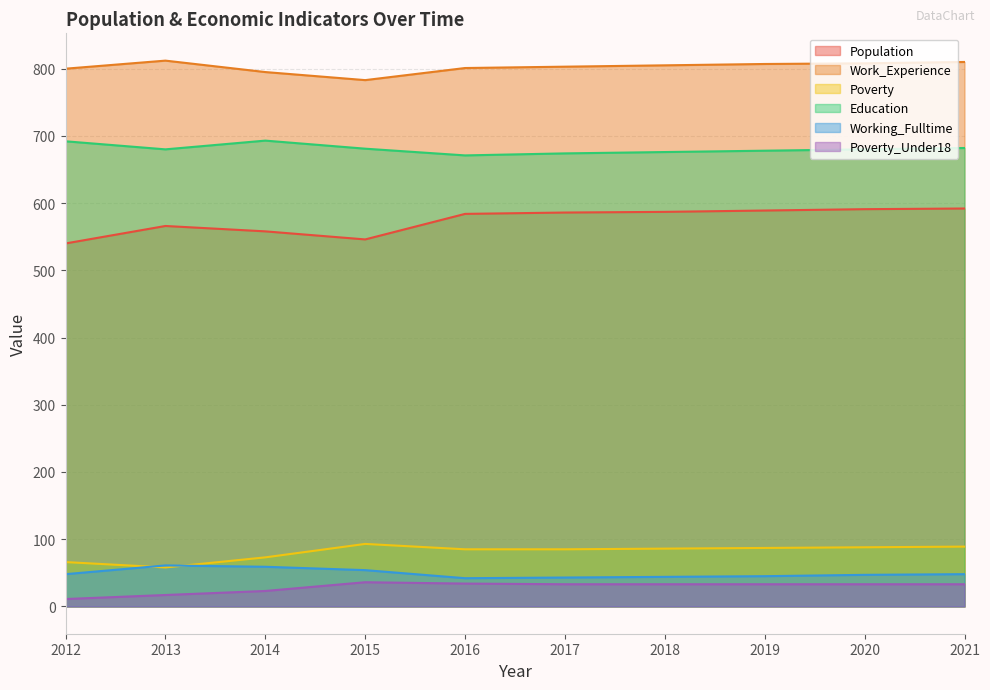

At which category does the chart reach its peak across all series?

2013